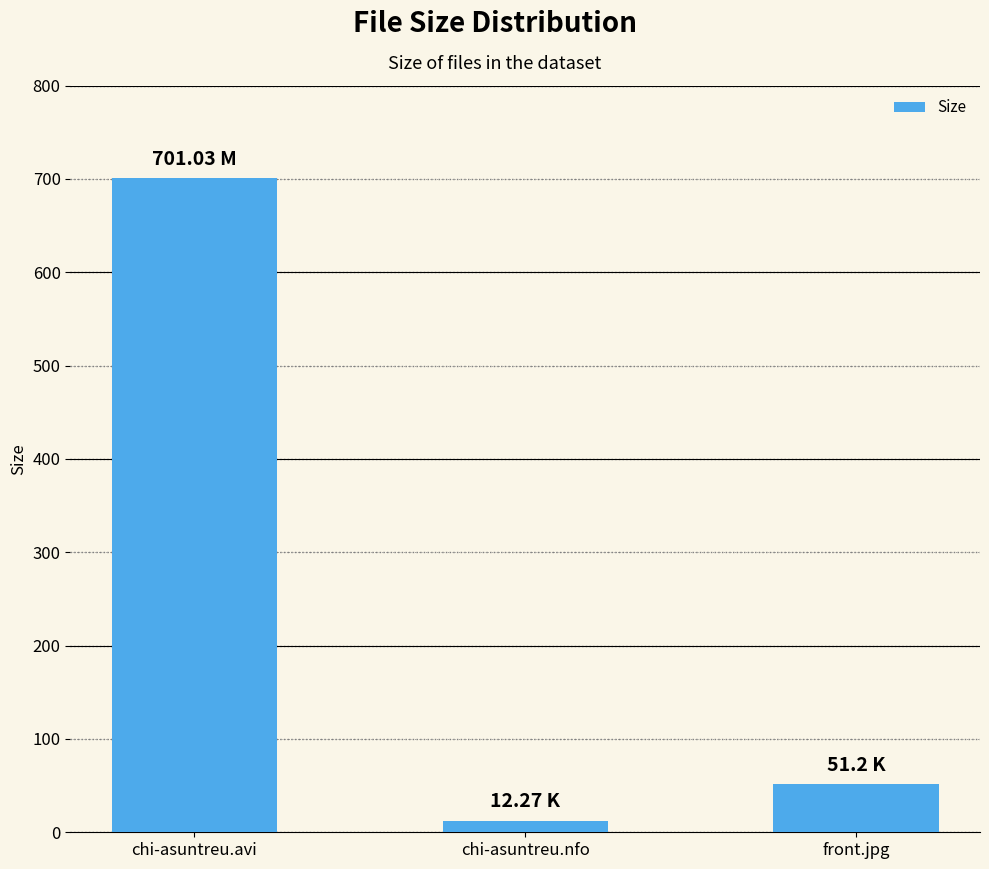

Is it true that the value at chi-asuntreu.nfo is 12.3?

True